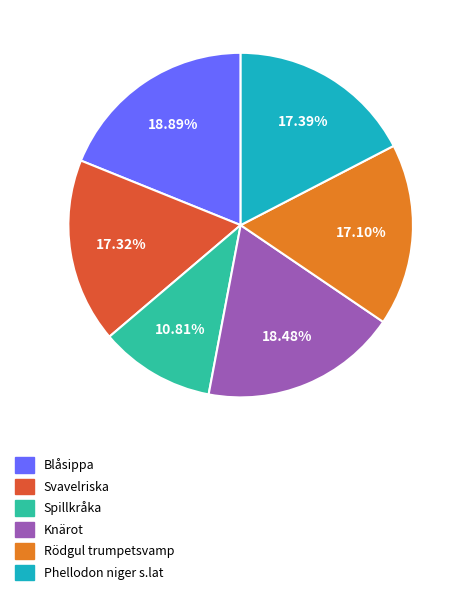

The Rödgul trumpetsvamp slice represents 9% of the pie. True or false?

False